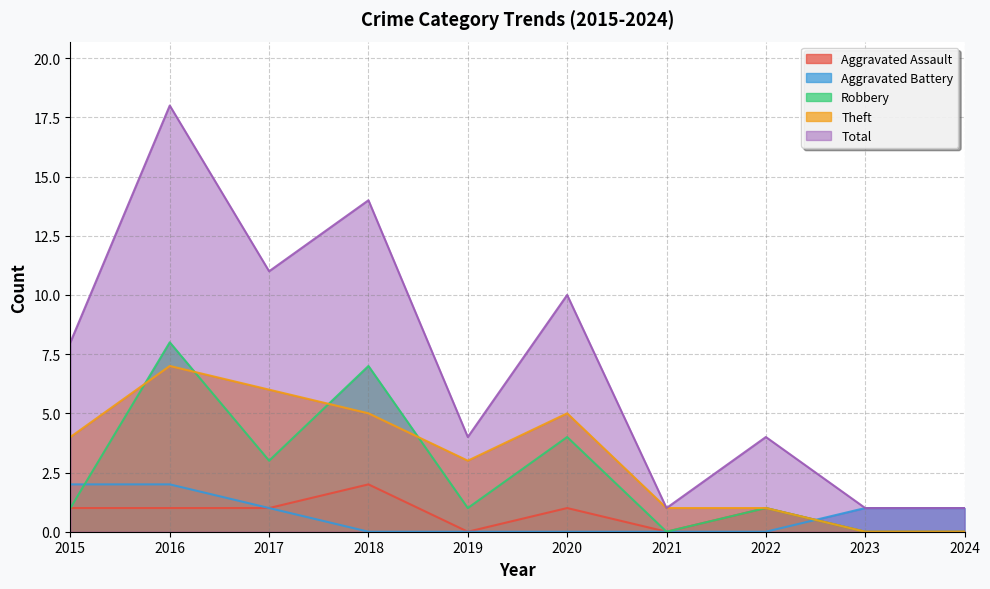

How many data points in Robbery are less than 1?

3